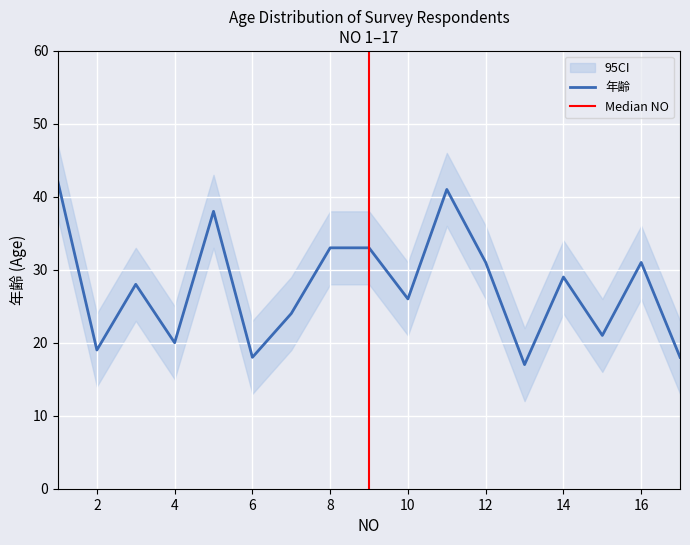

List the labels in order of value, largest first.

1, 11, 5, 8, 9, 12, 16, 14, 3, 10, 7, 15, 4, 2, 6, 17, 13